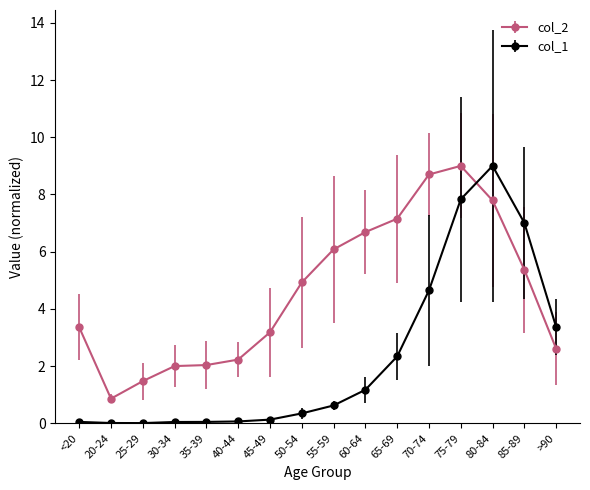

Rank the series at 80-84 from highest to lowest value.

col_1, col_2